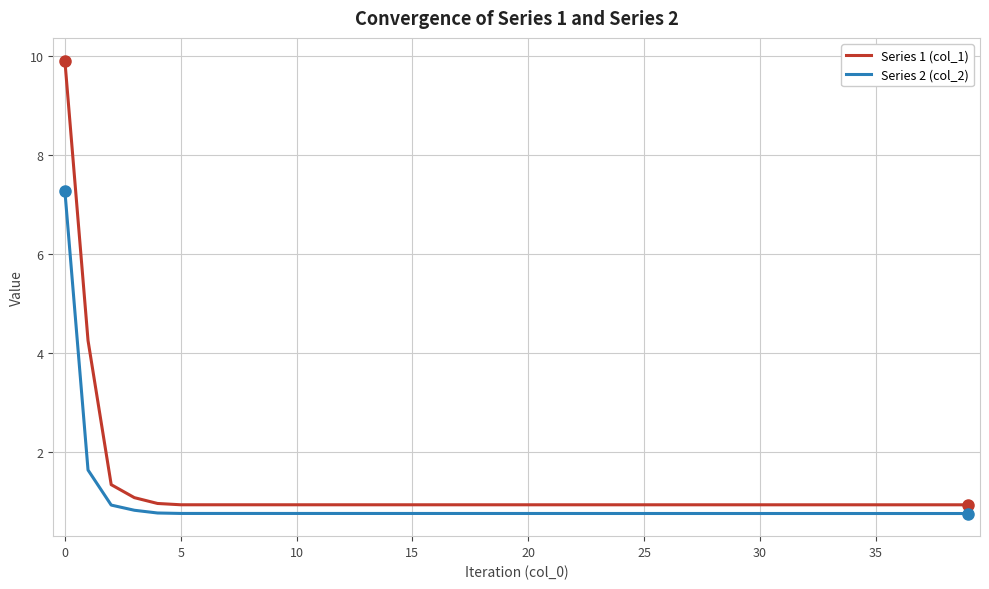

What is the smallest value displayed?

0.8